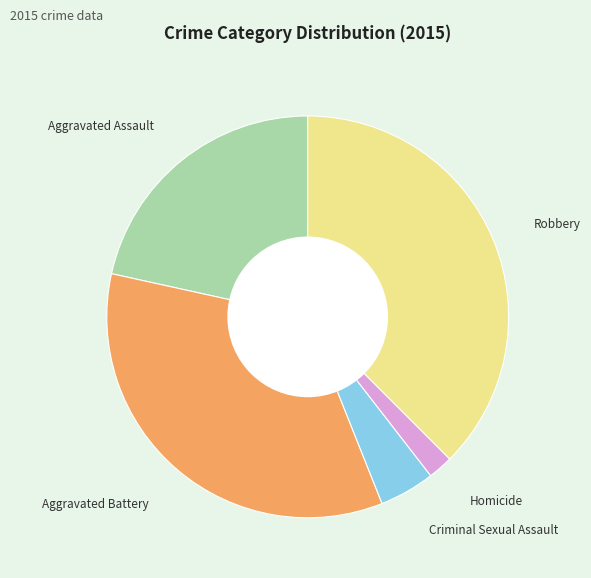

Does any single category account for the majority?

No